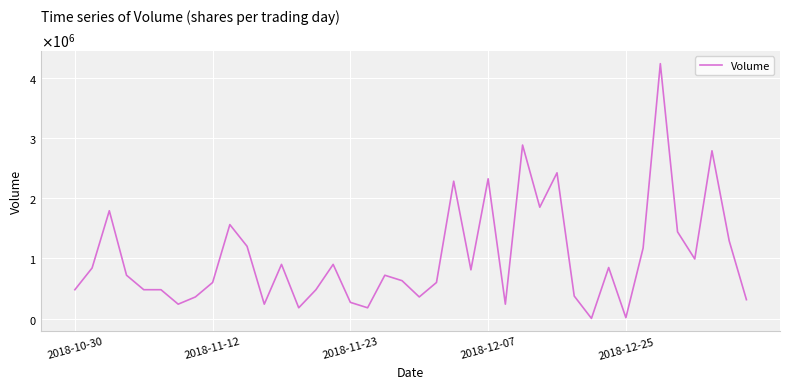

Does the chart have visible grid lines?

Yes